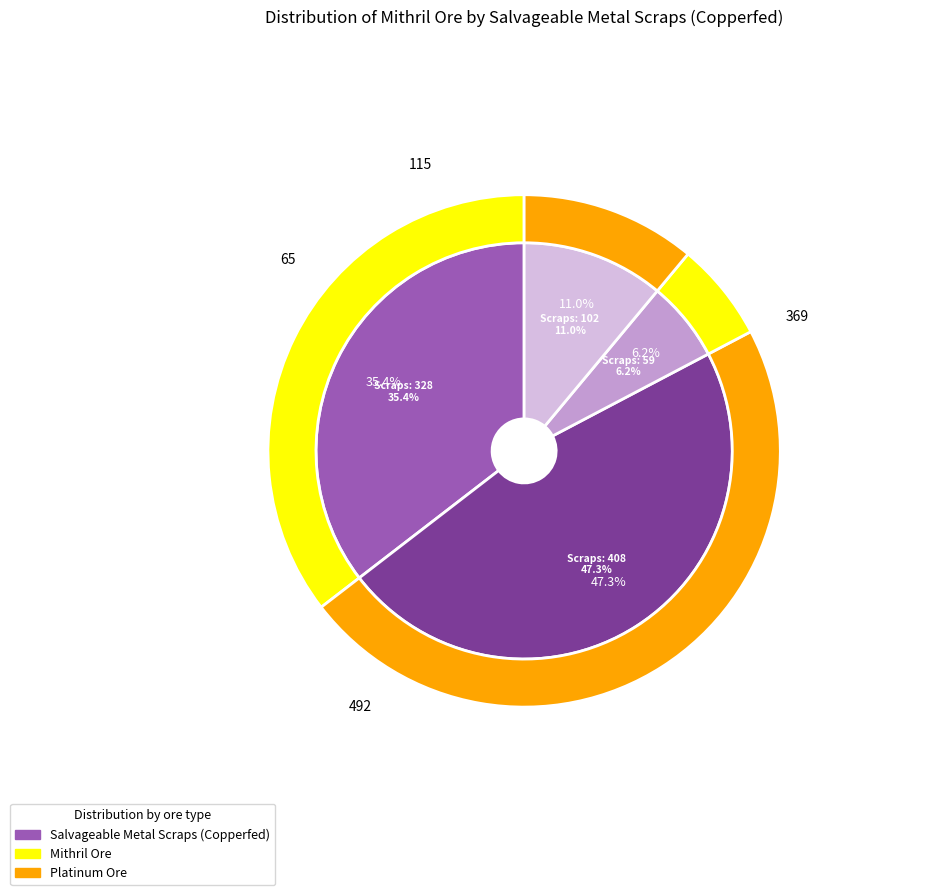

The Salvageable Metal Scraps (Copperfed) 59 slice represents 1% of the pie. True or false?

False